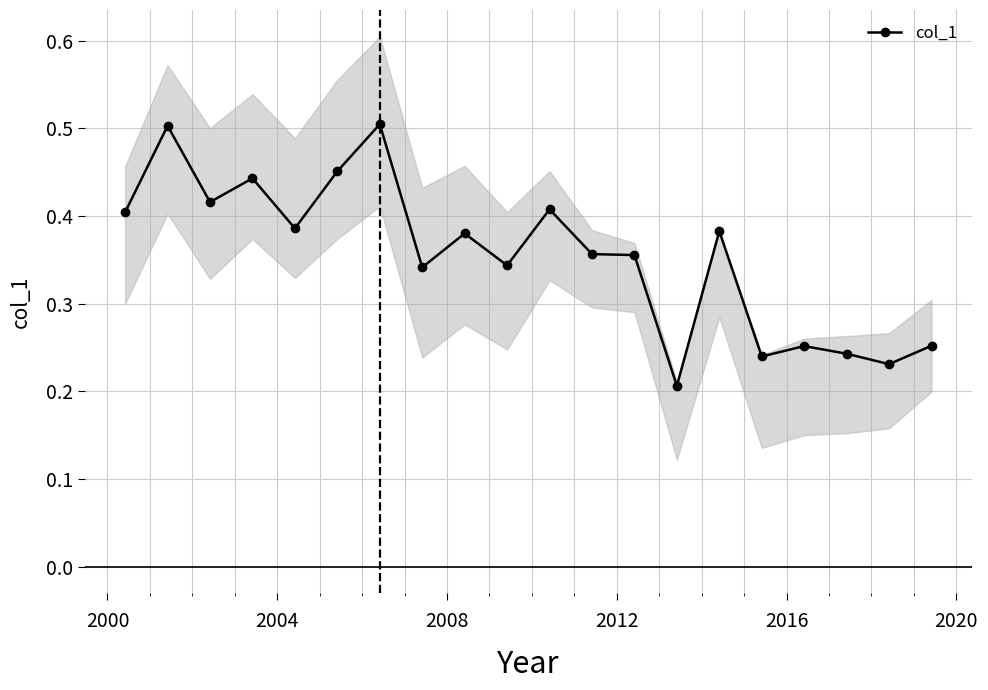

What is the average value?

0.4